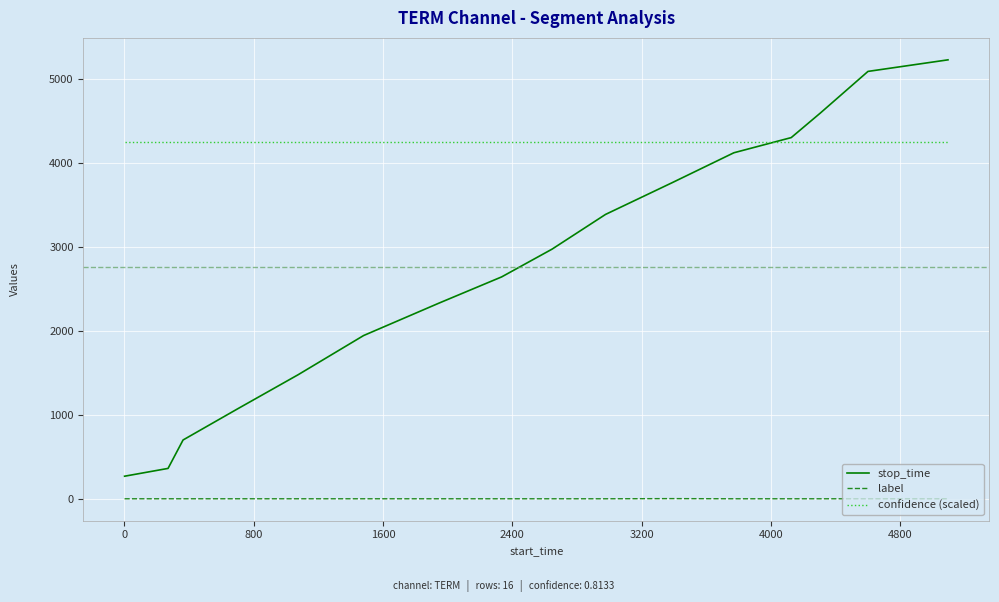

True or false: label and confidence (scaled) cross at least once.

False